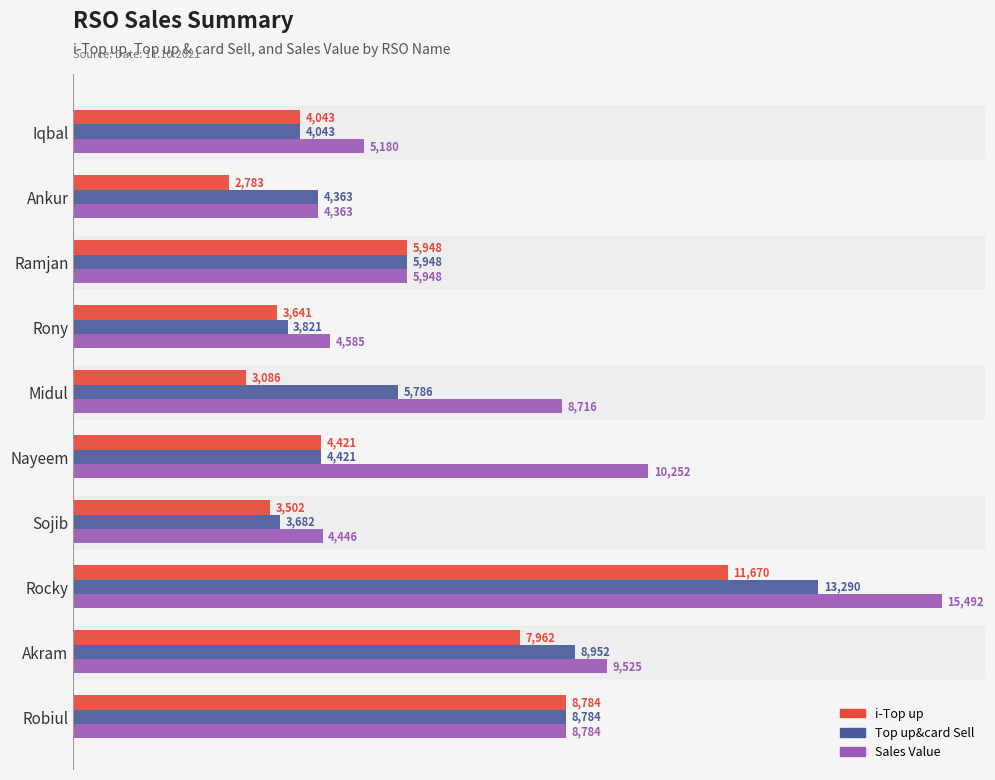

Which series has the largest total across all categories?

Sales Value